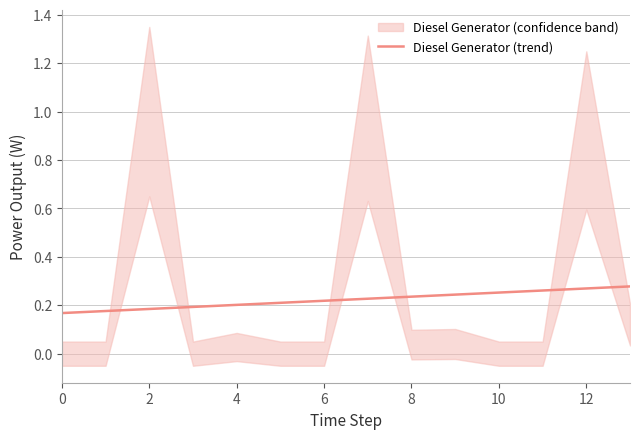

At which category does the chart reach its peak across all series?

13